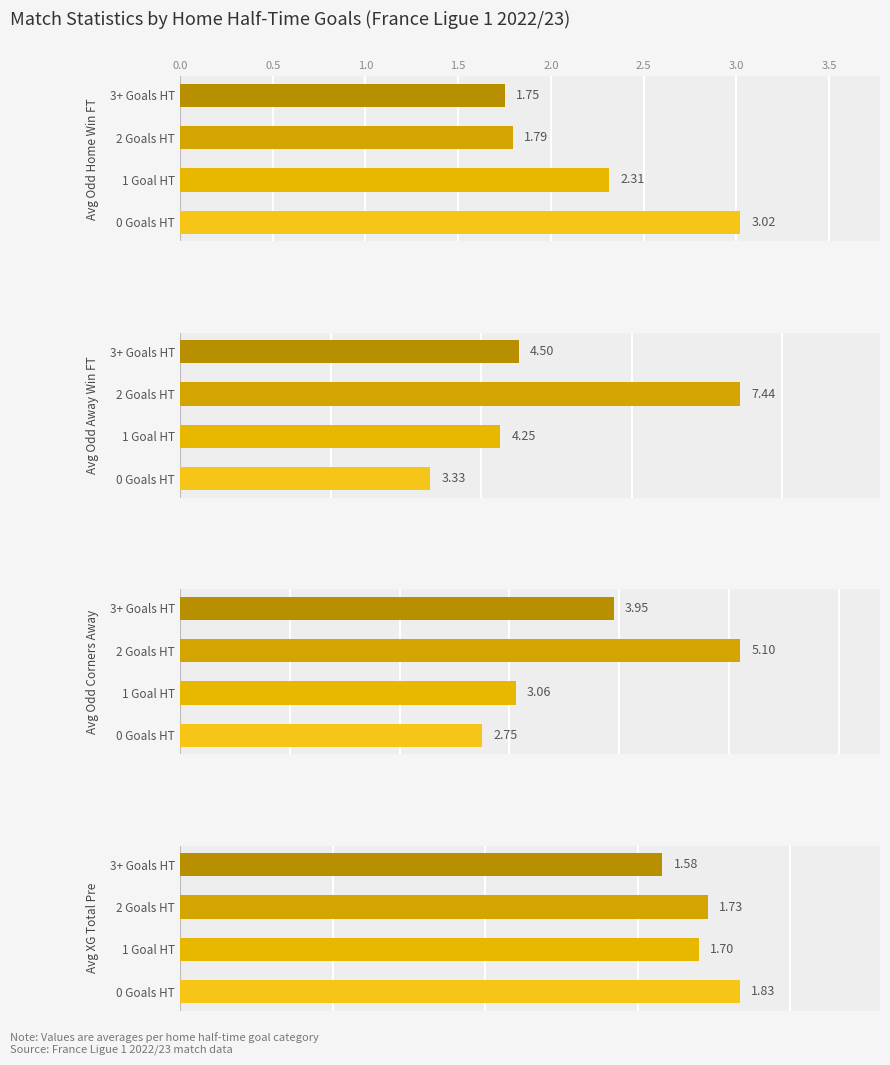

Reading right to left, list all the values displayed in this chart.

Avg Odd Home Win FT: 1.8	1.8	2.3	3.0
Avg Odd Away Win FT: 4.5	7.4	4.3	3.3
Avg Odd Corners Away: 4.0	5.1	3.1	2.8
Avg XG Total Pre: 1.6	1.7	1.7	1.8